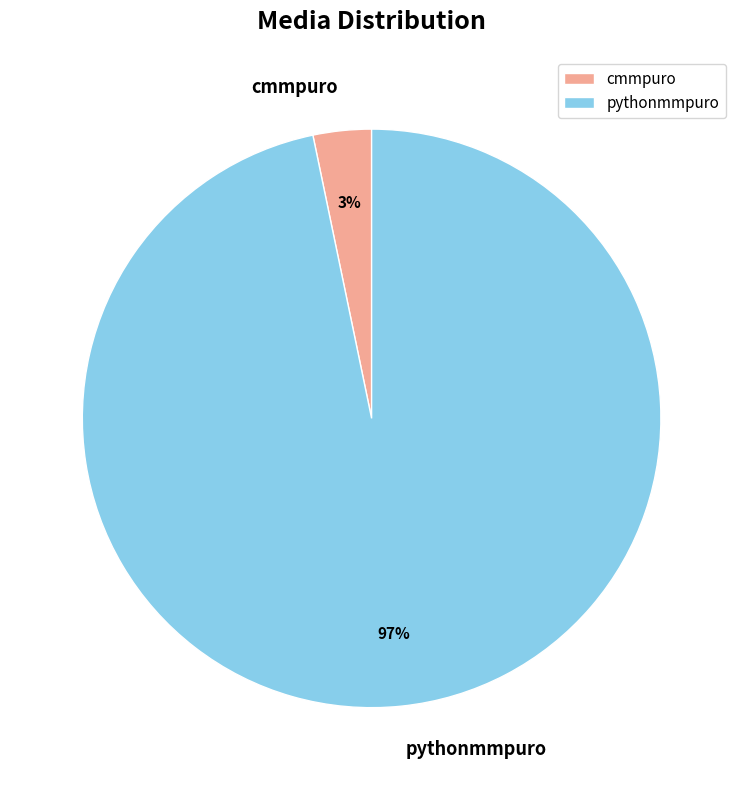

Is it true that cmmpuro is 18% of the pie?

False